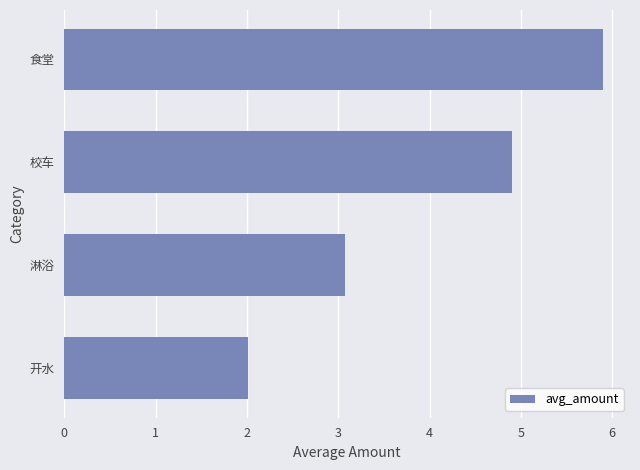

Reading bottom to top, transcribe all the data shown in this chart.

2.0	3.1	4.9	5.9